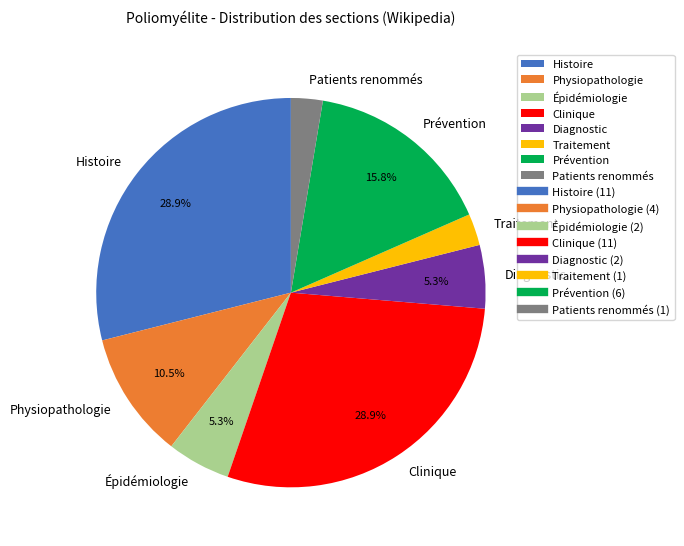

Is the sum of Diagnostic and Épidémiologie greater than half?

No